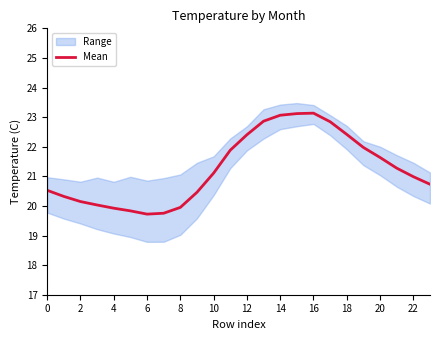

What is the minimum value for Mean?

19.7